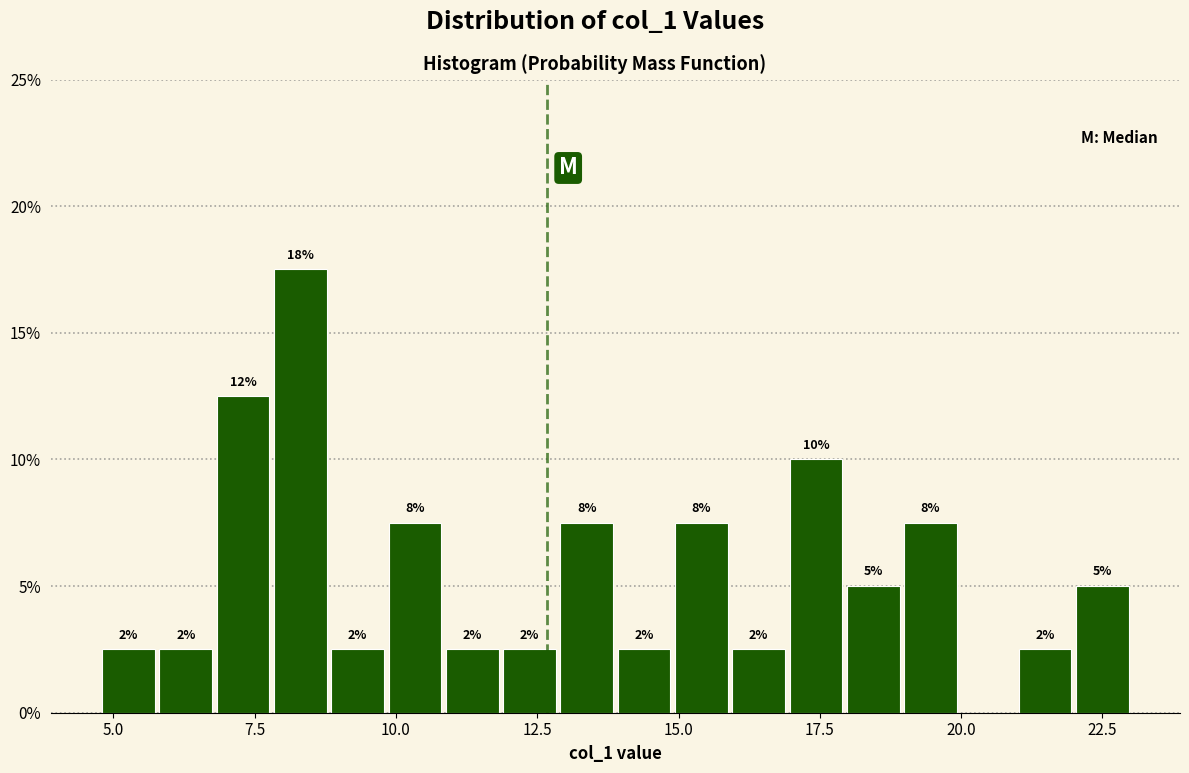

Read against the x-axis, roughly where is the centre of the tallest bar?

8.5